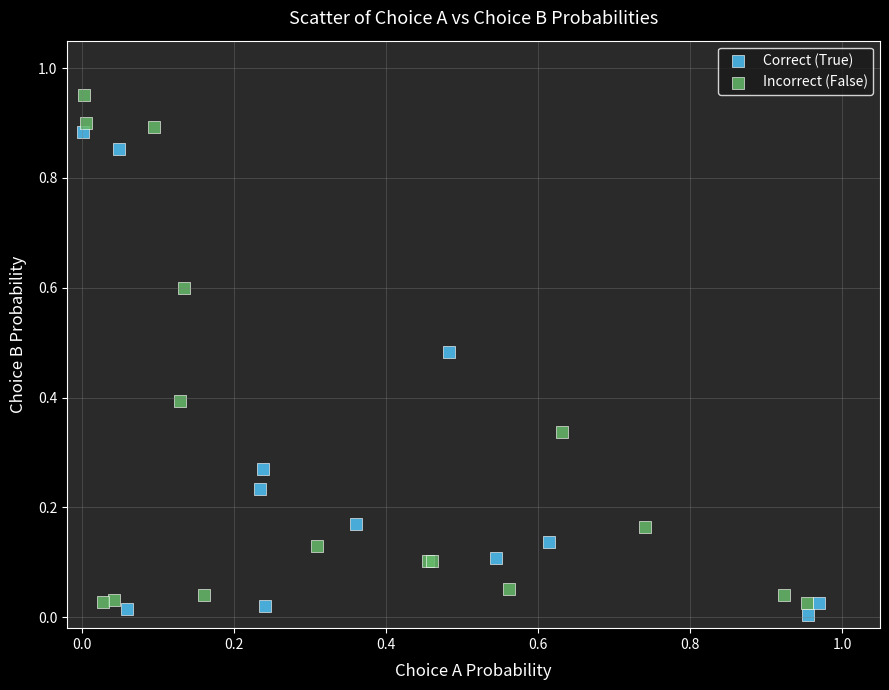

Which series contains the lowest Y value?

Correct (True)